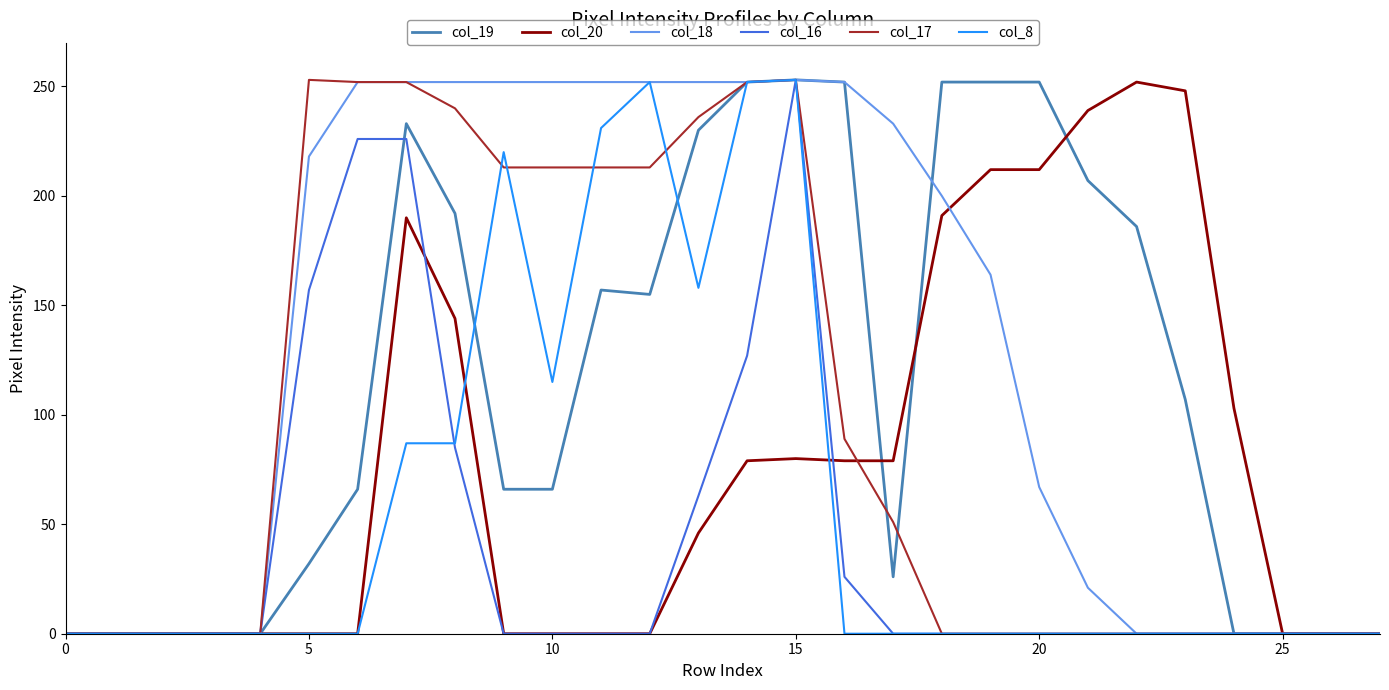

Which series has the largest total across all categories?

col_18